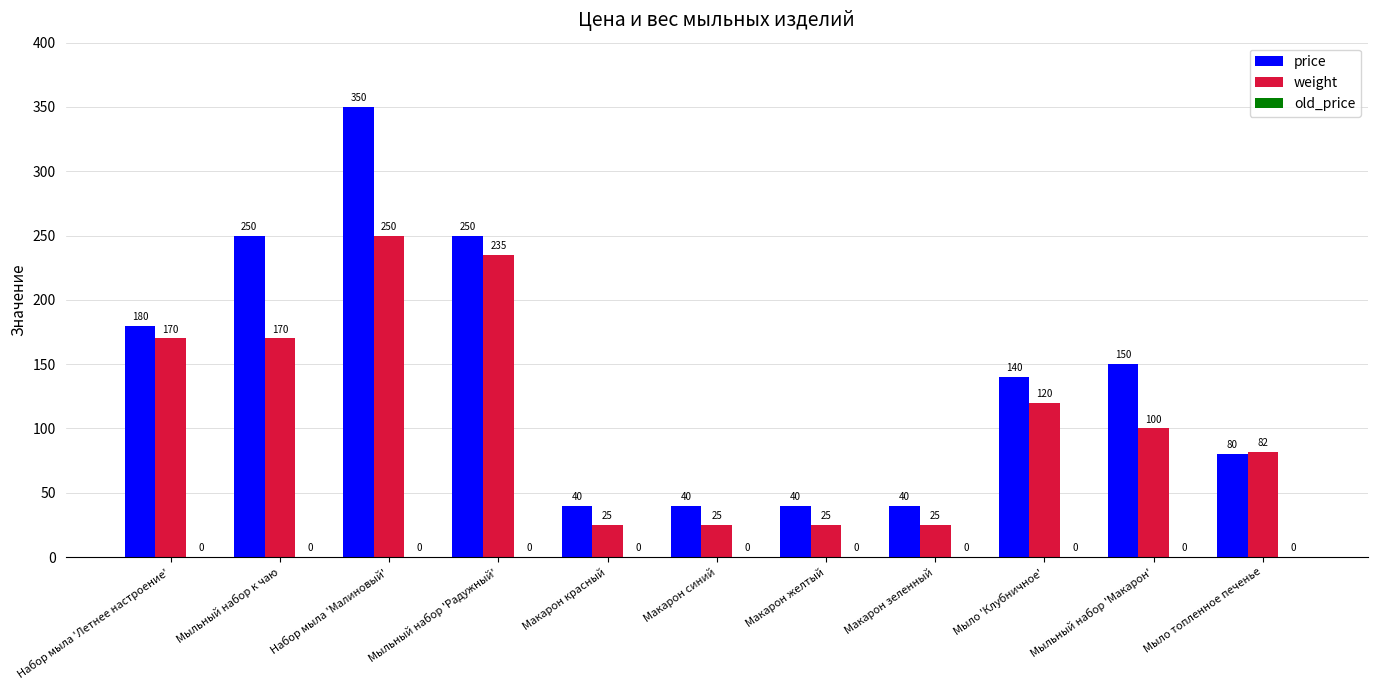

List the series in order of their peak value, lowest first.

weight, price